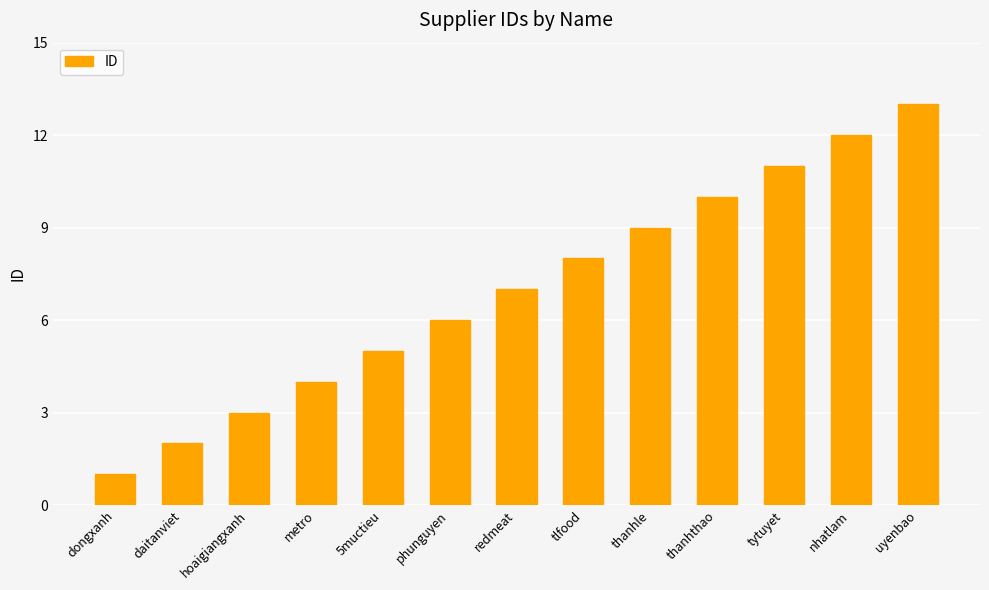

At which category does the chart reach its peak across all series?

uyenbao